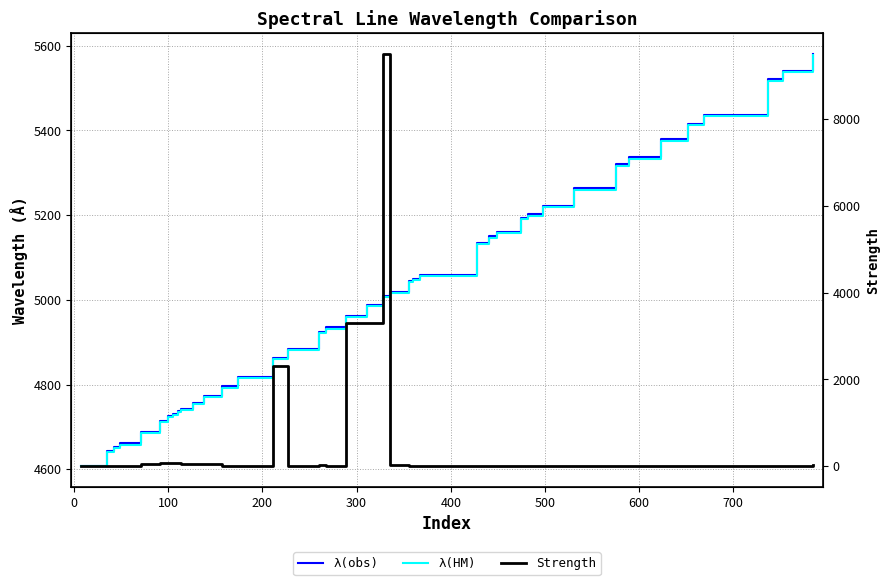

How many categories are shown in the chart?

40